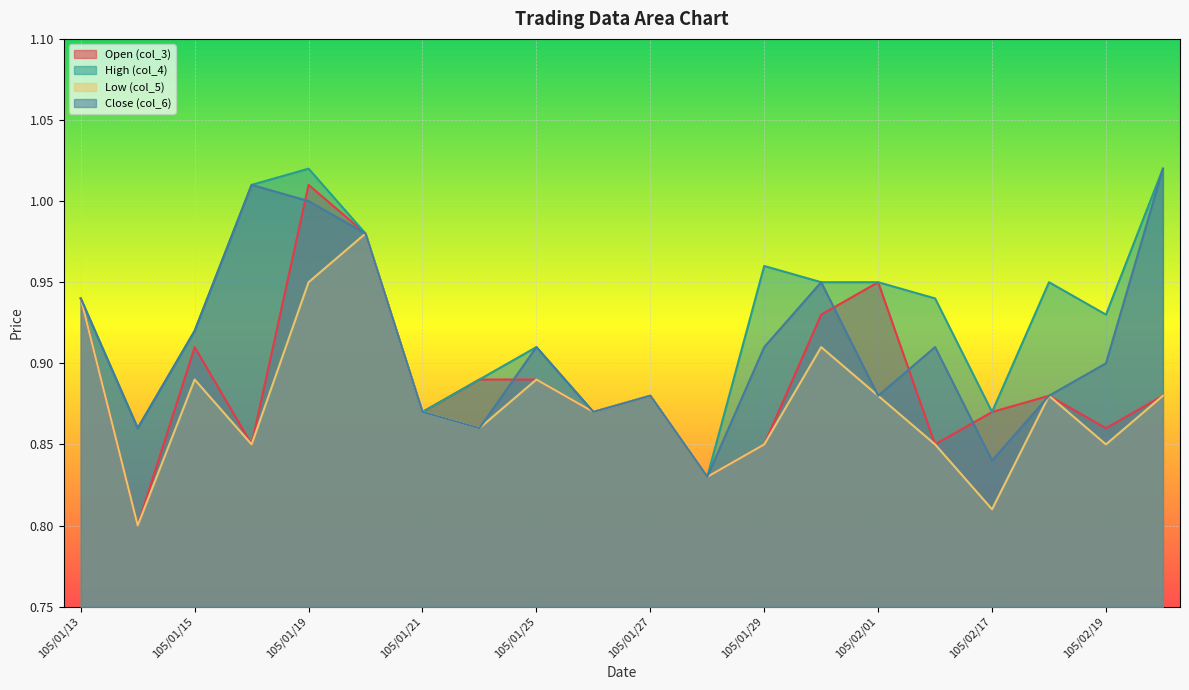

What is the sum of the Low (col_5) values at 105/01/30 and 105/01/26?

1.8